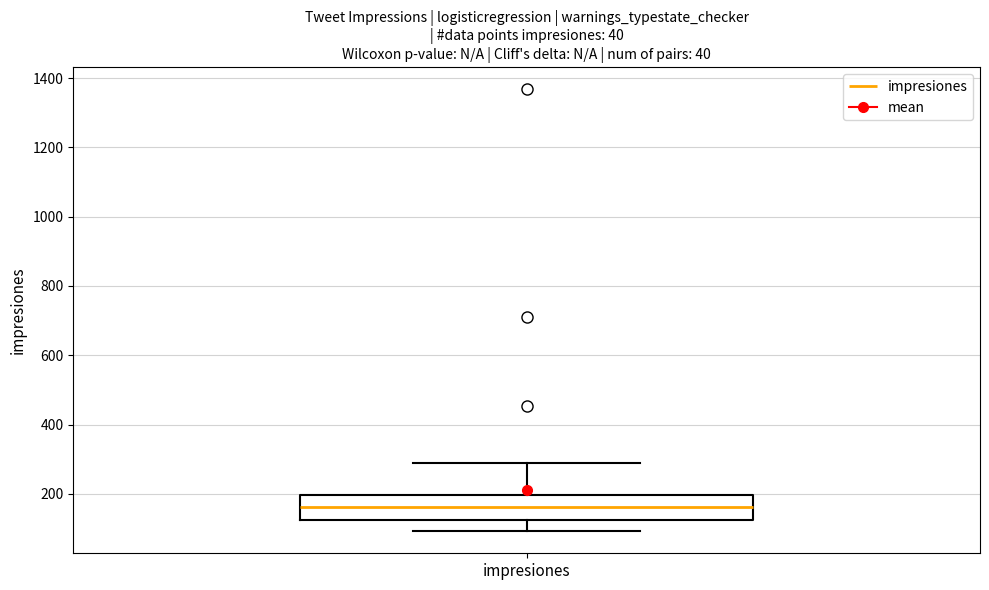

Where does the upper whisker of the box for impresiones end on the y-axis? The values are not printed on the chart, so give them approximately, as read against the axis.

300